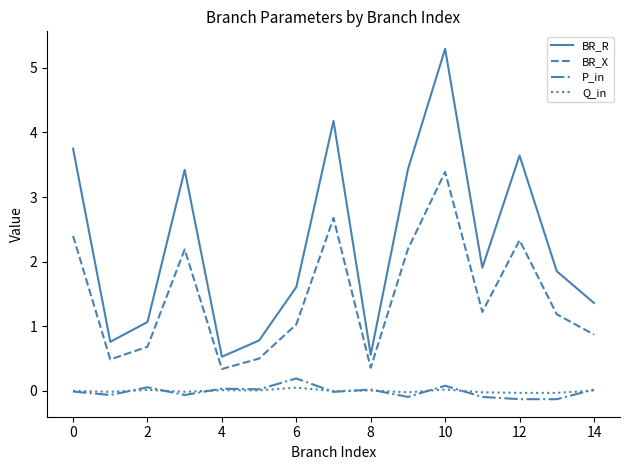

Which series has the widest spread of values?

BR_R